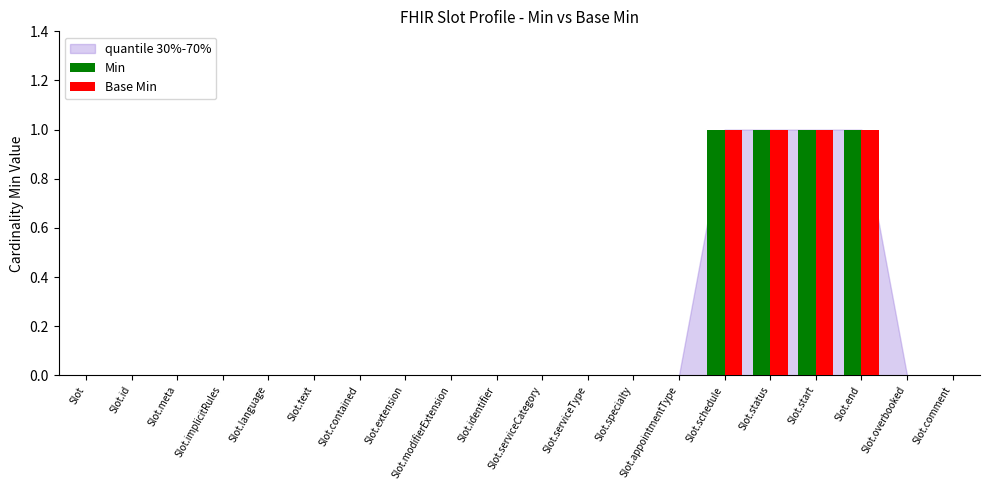

What is the sum of all Min values?

4